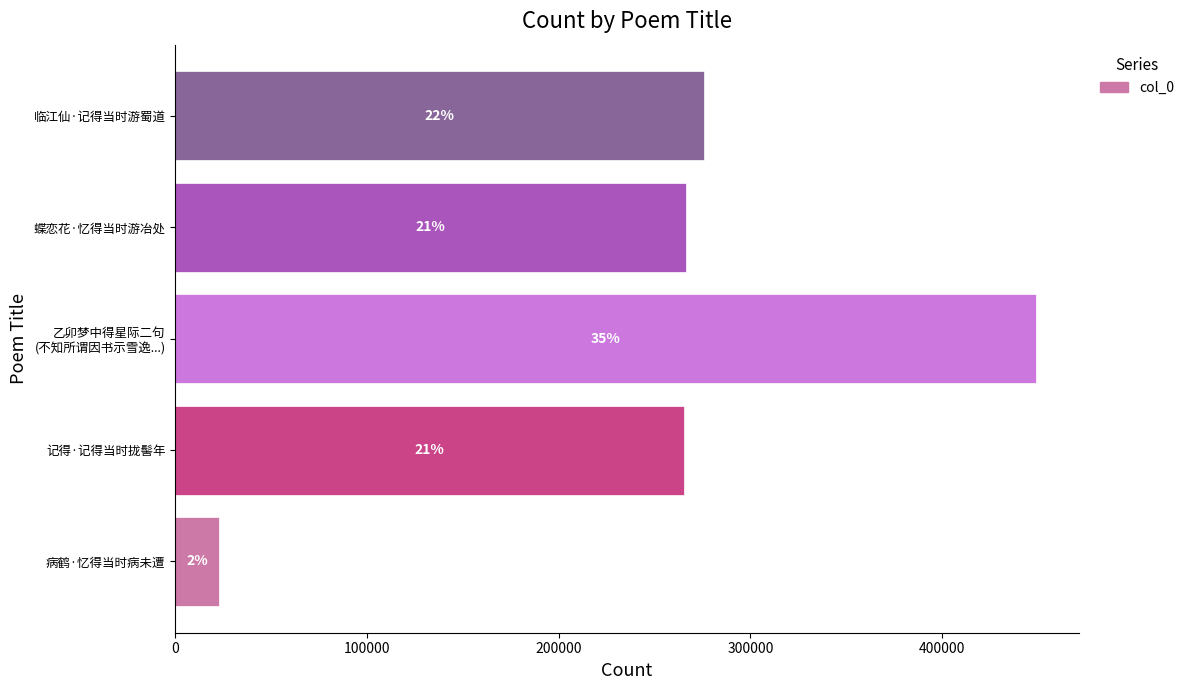

How many bars are there in total?

5